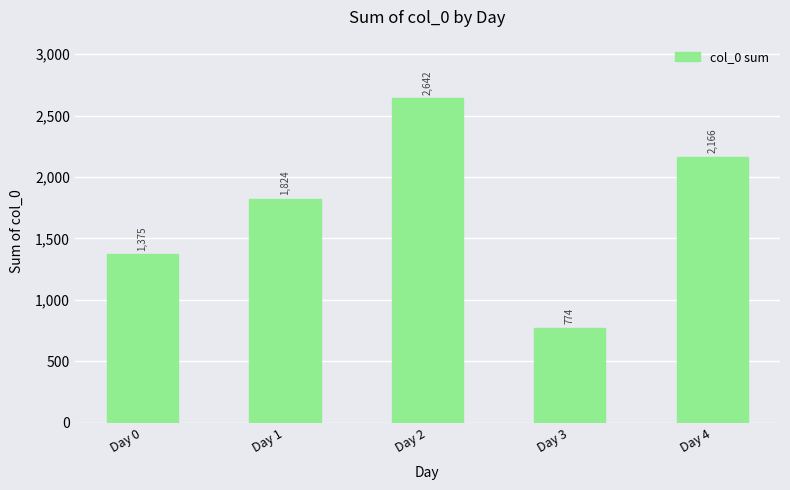

Reading right to left, extract all data points from this chart.

Day 4=2166	Day 3=774	Day 2=2642	Day 1=1824	Day 0=1375